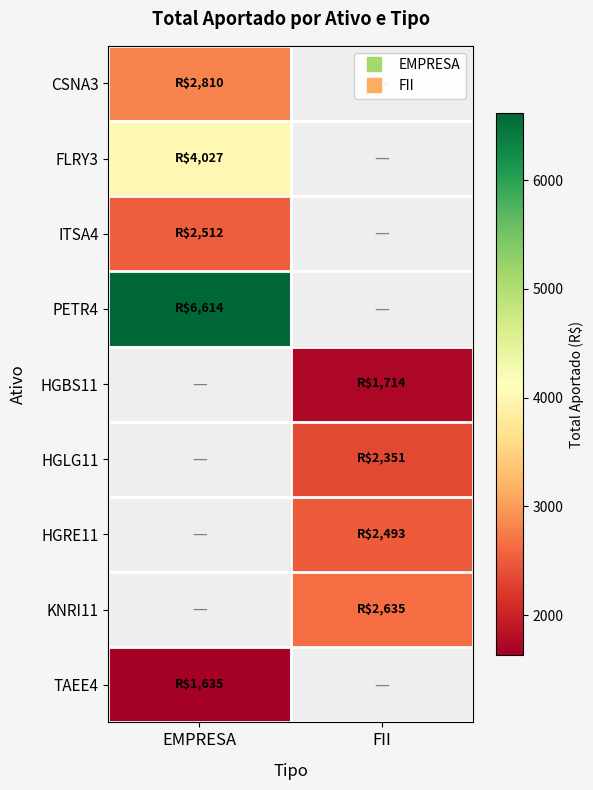

Is it true that FLRY3 equals 4027.0 at EMPRESA?

True